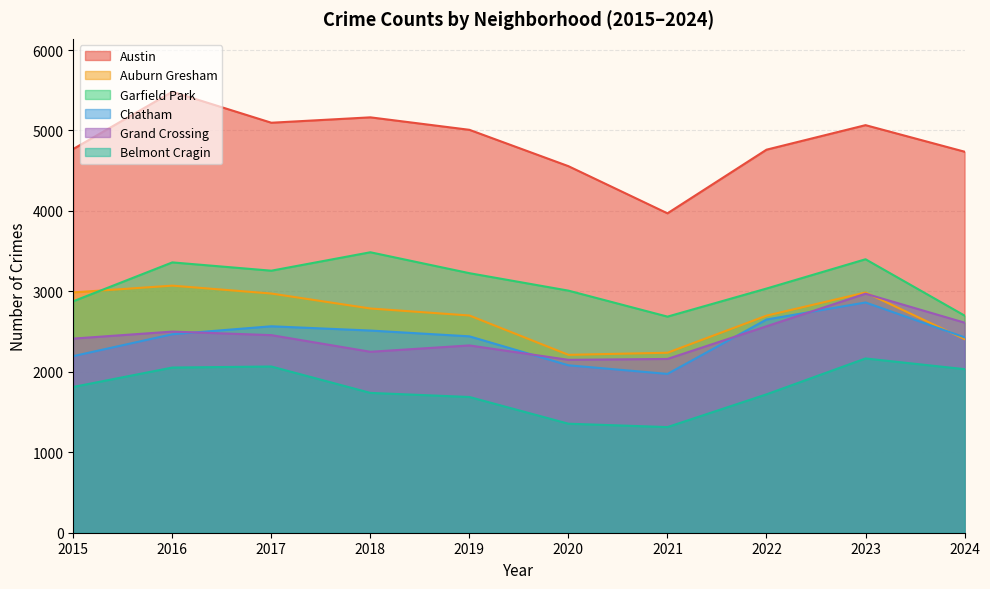

What are all the series names shown in the legend?

Austin, Auburn Gresham, Garfield Park, Chatham, Grand Crossing, Belmont Cragin